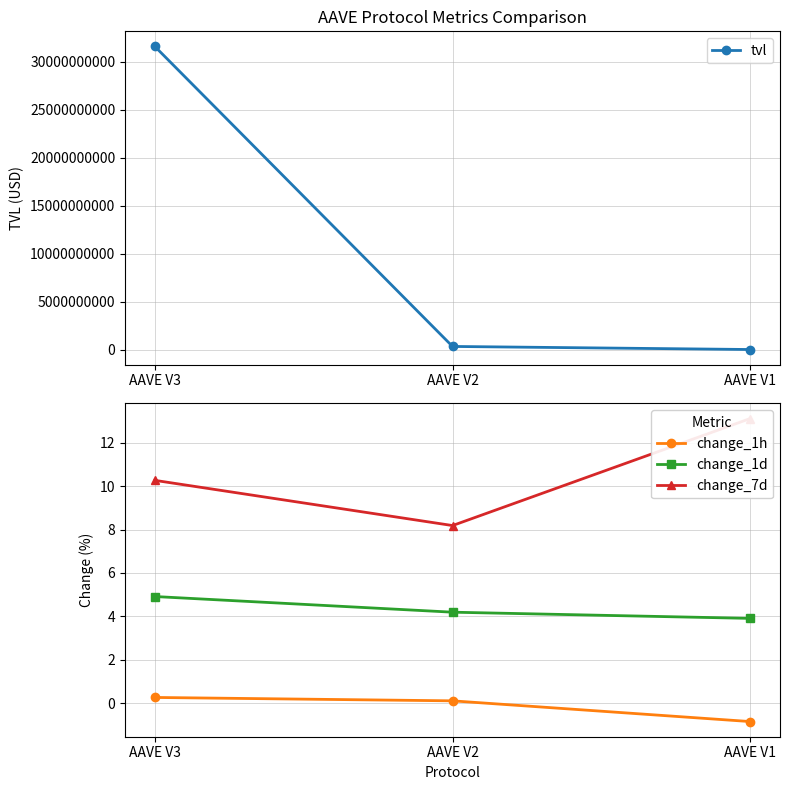

What is the smallest value displayed?

-0.8